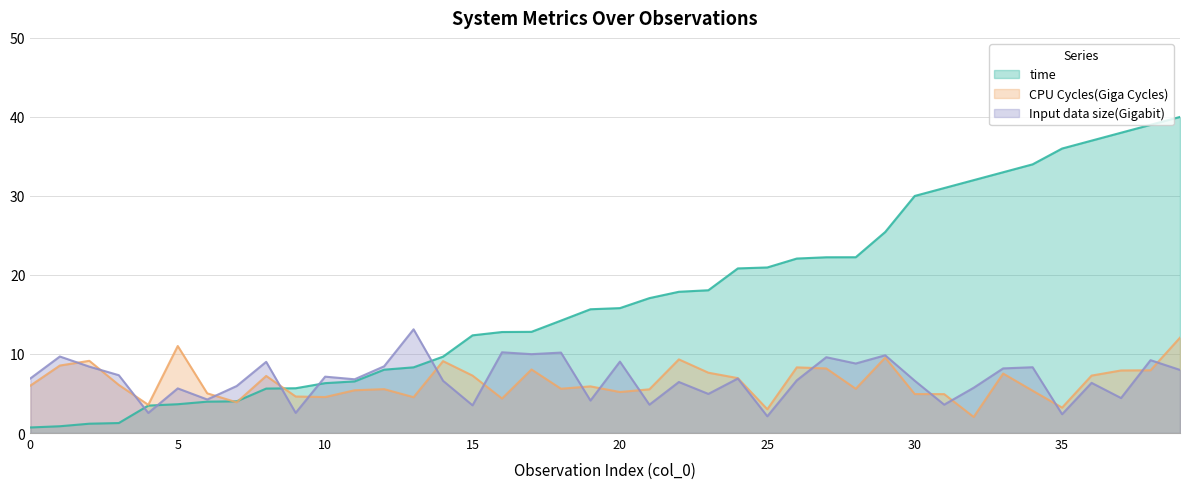

How many distinct data groups are displayed?

3